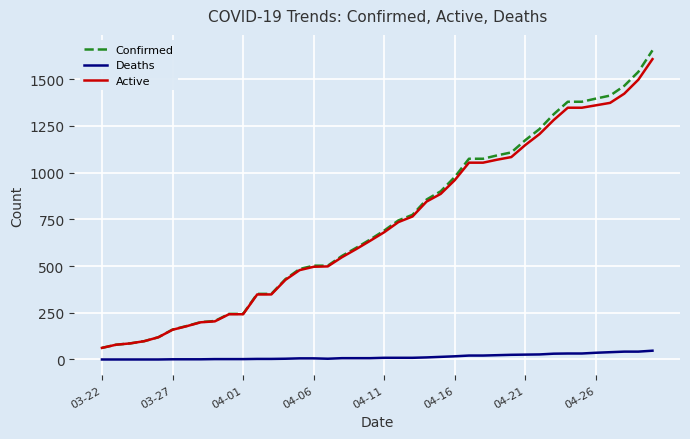

Which series has the widest spread of values?

Confirmed